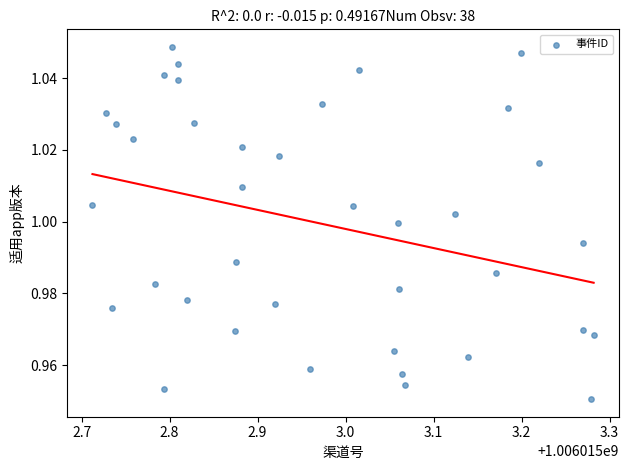

What is the range of X values (max minus min)?

0.6